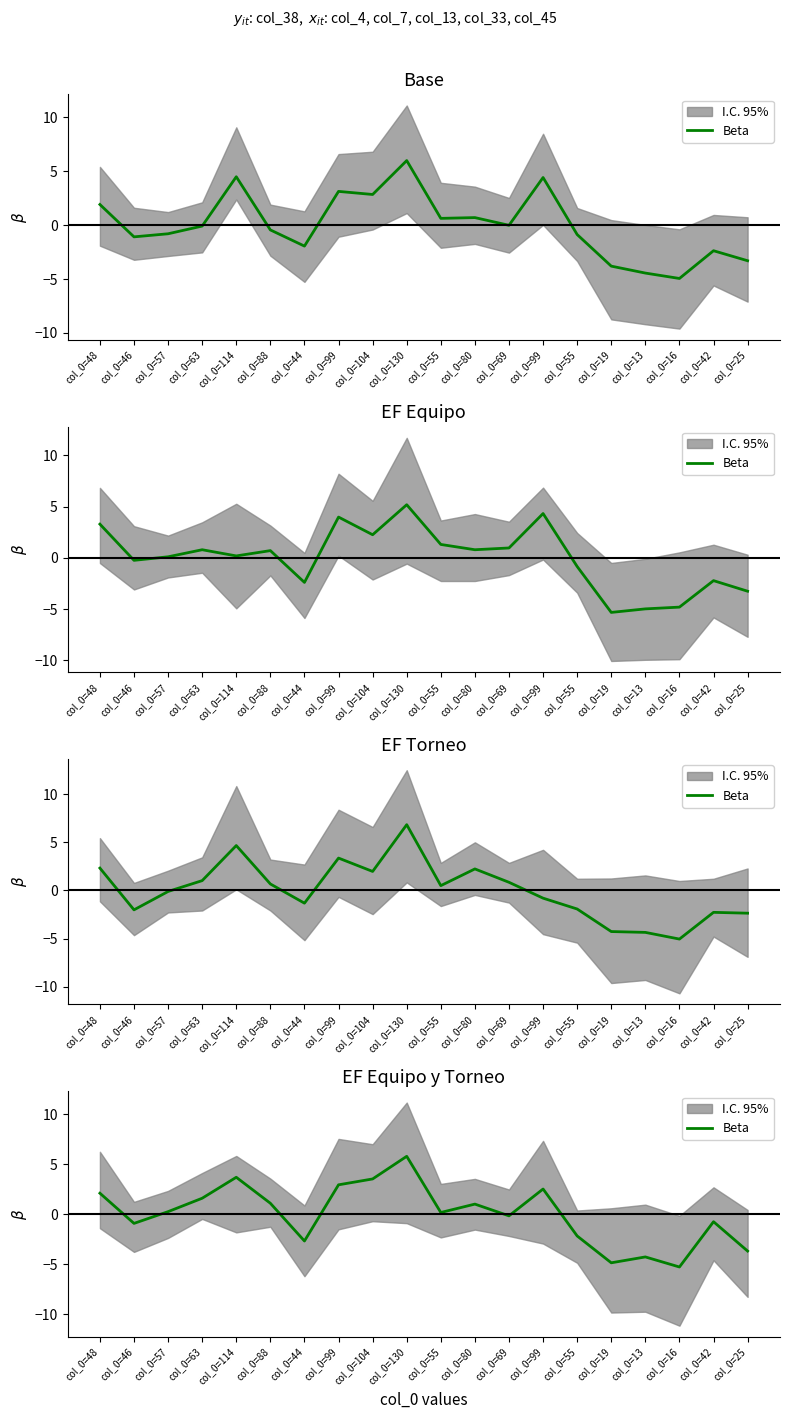

Where is the data nearest to the value 0?

col_0=69